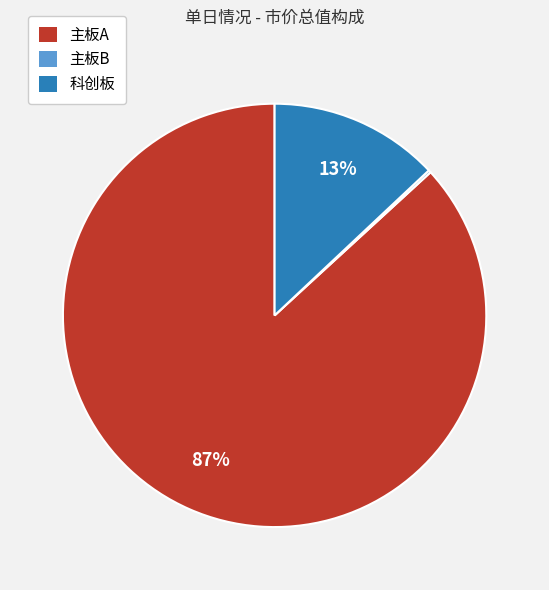

To the nearest percent, what is the average slice percentage?

33%